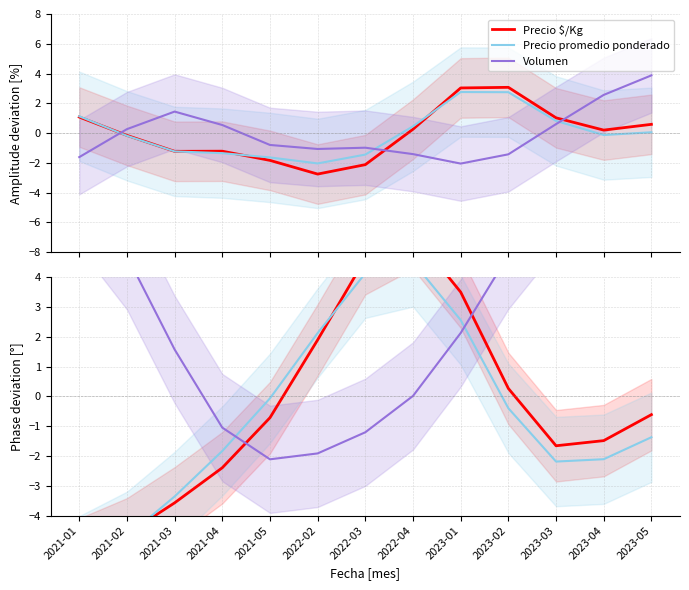

How many series are shown in this chart?

3